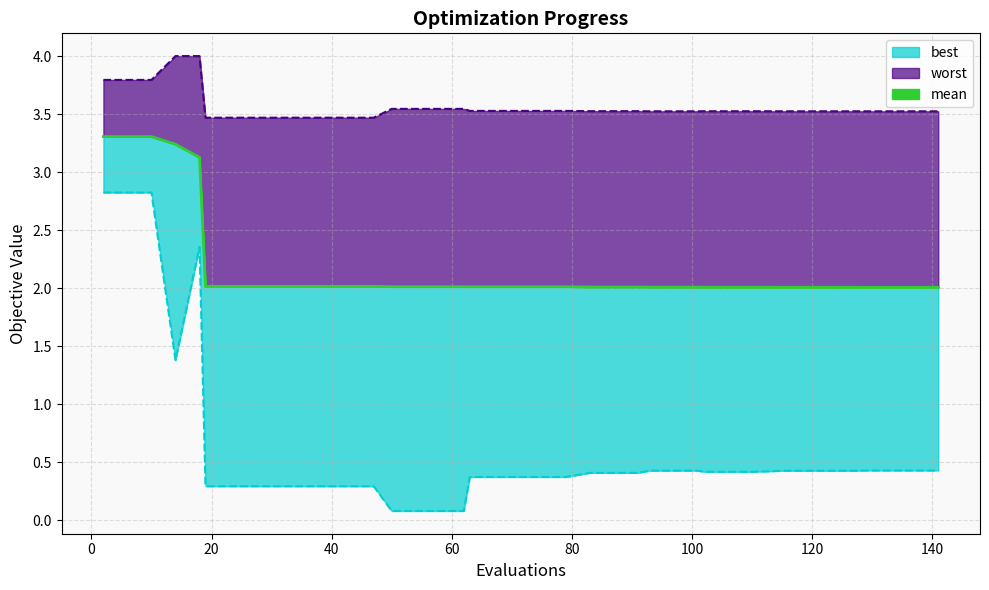

What is the greatest value displayed?

4.0